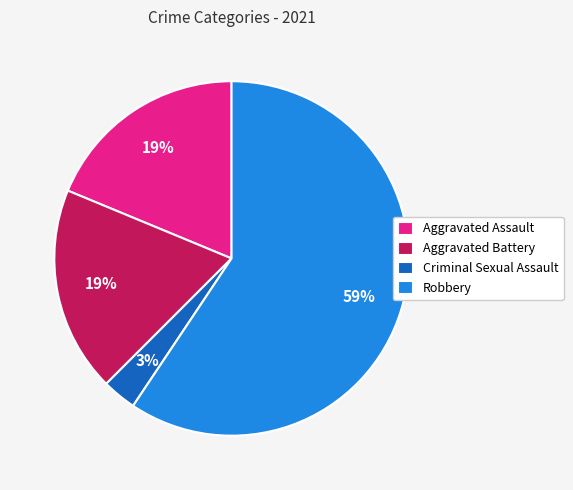

Which has a higher value, Robbery or Aggravated Battery?

Robbery